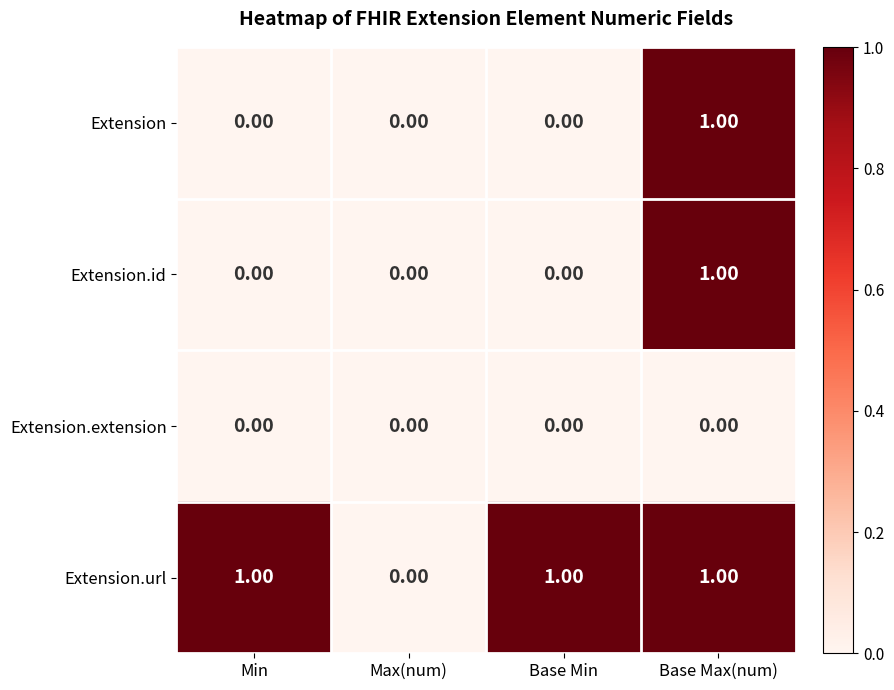

At which category is the sum across all series the highest?

Base Max(num)